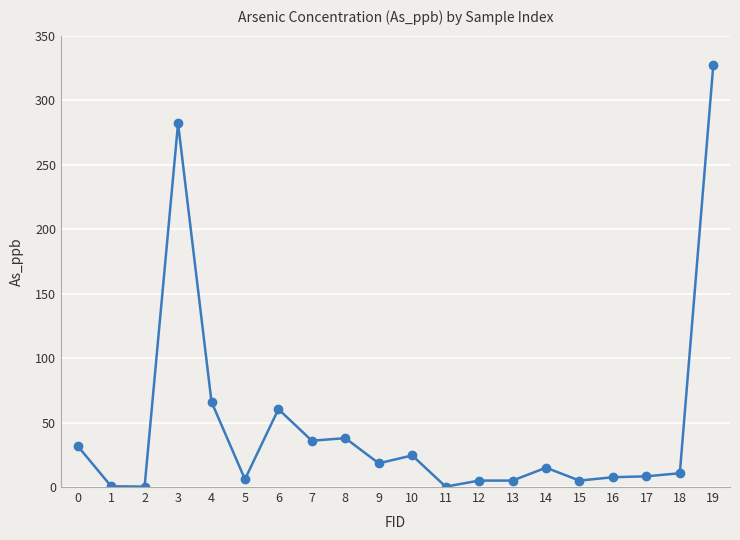

What is the average value?

47.4